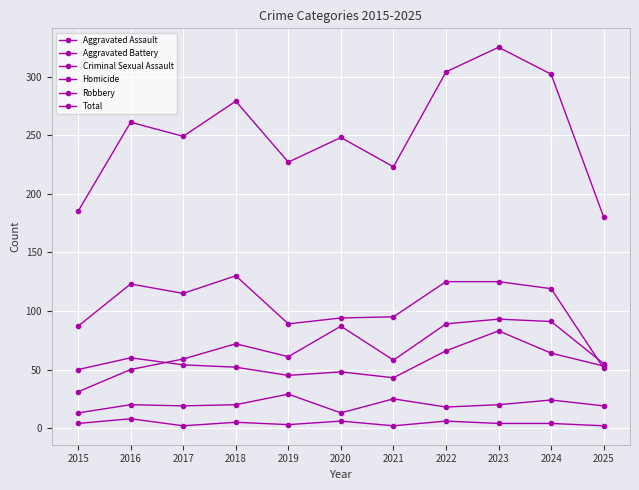

Reading left to right, list all the values displayed in this chart.

Aggravated Assault: 31	50	59	72	61	87	58	89	93	91	55
Aggravated Battery: 50	60	54	52	45	48	43	66	83	64	53
Criminal Sexual Assault: 13	20	19	20	29	13	25	18	20	24	19
Homicide: 4	8	2	5	3	6	2	6	4	4	2
Robbery: 87	123	115	130	89	94	95	125	125	119	51
Total: 185	261	249	279	227	248	223	304	325	302	180